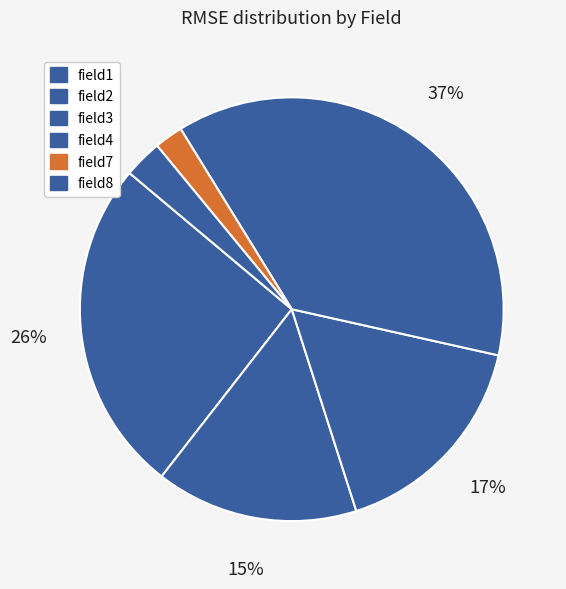

What is the largest slice in the pie chart?

field4